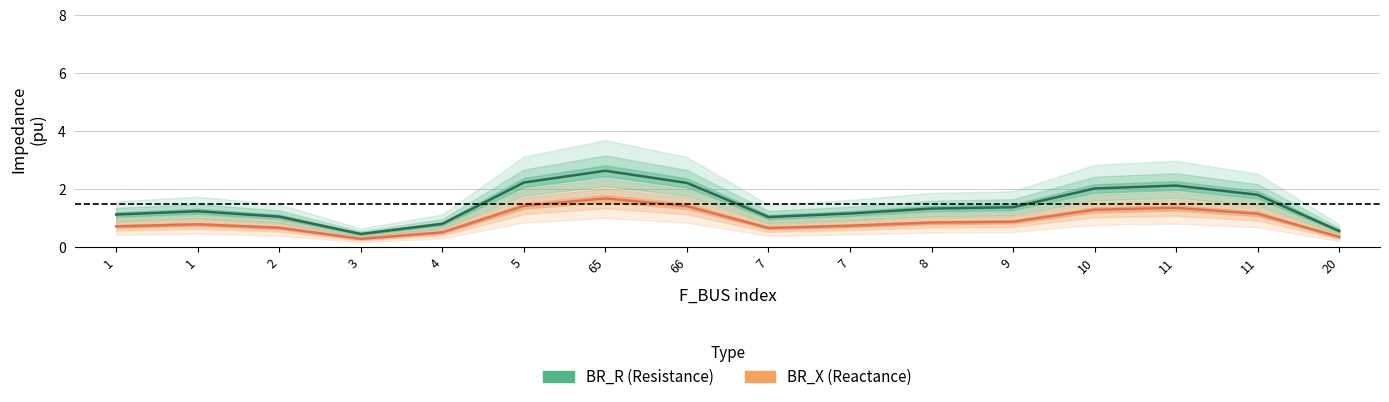

How many interior local peaks does the BR_R (Resistance) series have?

3